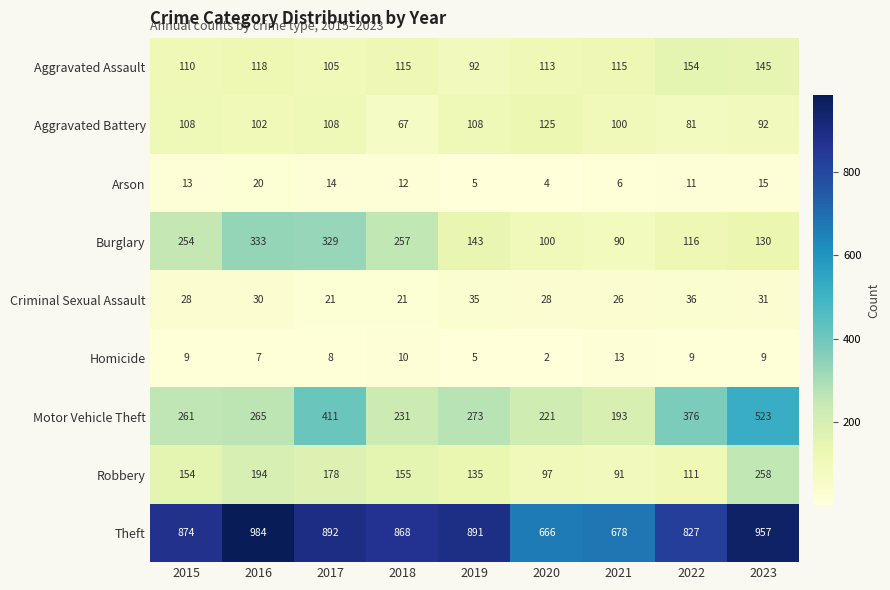

Between 2015 and 2021, which series saw the biggest shift?

Theft